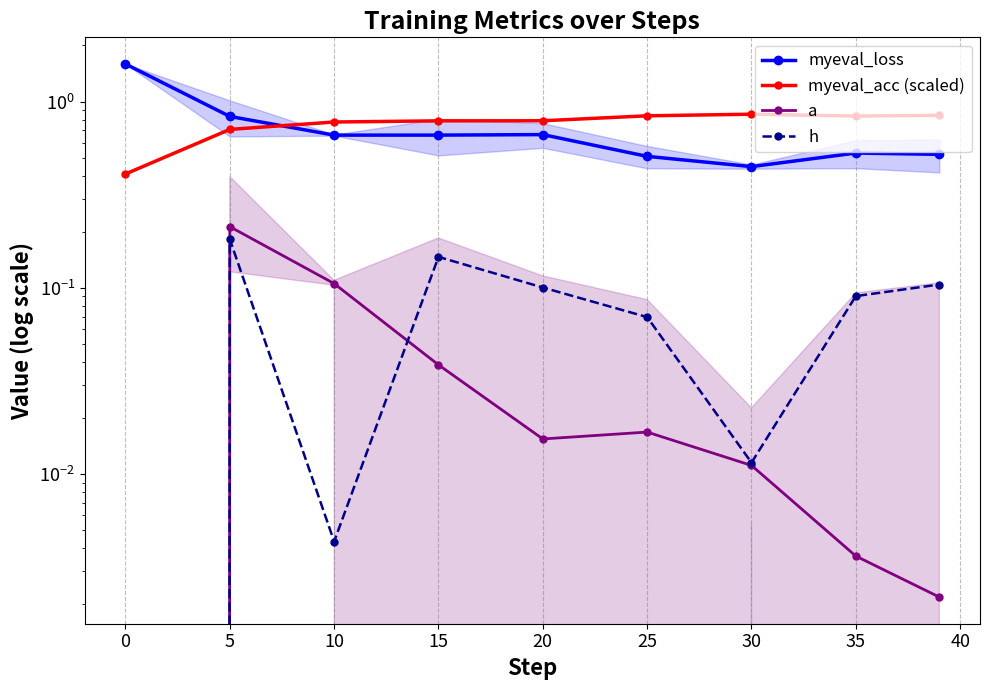

What are all the series names shown in the legend?

myeval_loss, myeval_acc (scaled), a, h